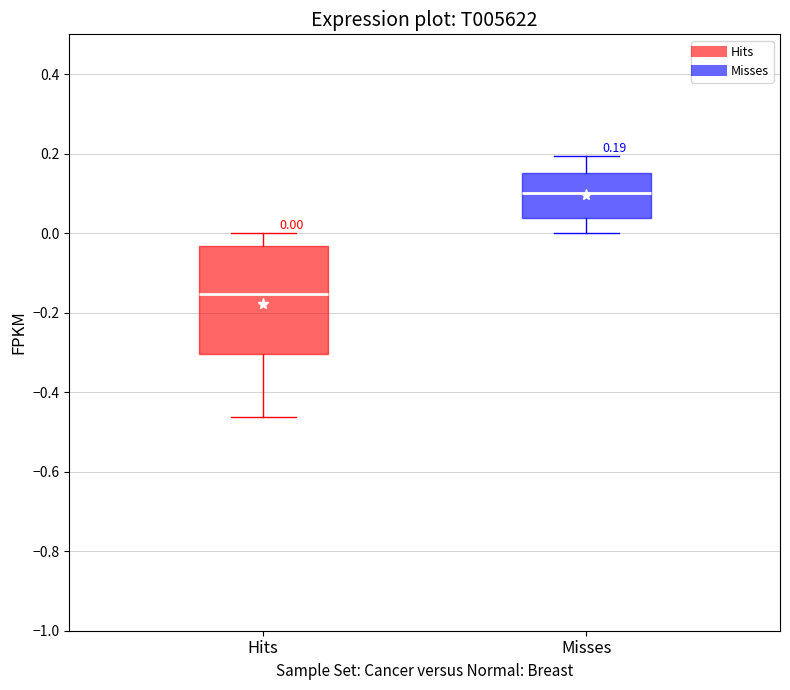

Which box's median line is the lowest?

Hits